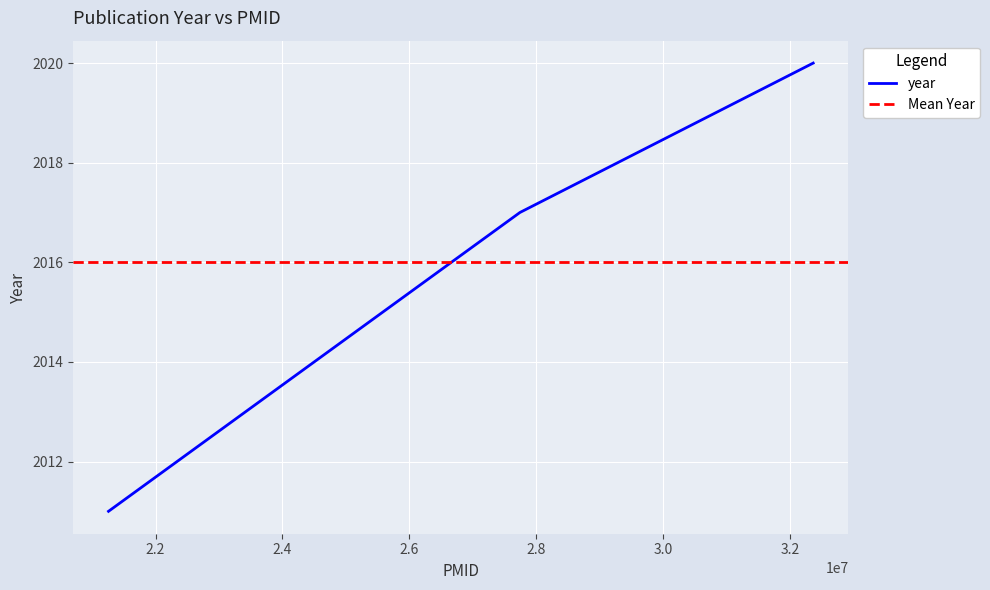

List the labels in order of value, smallest first.

21257696, 27744638, 32369004